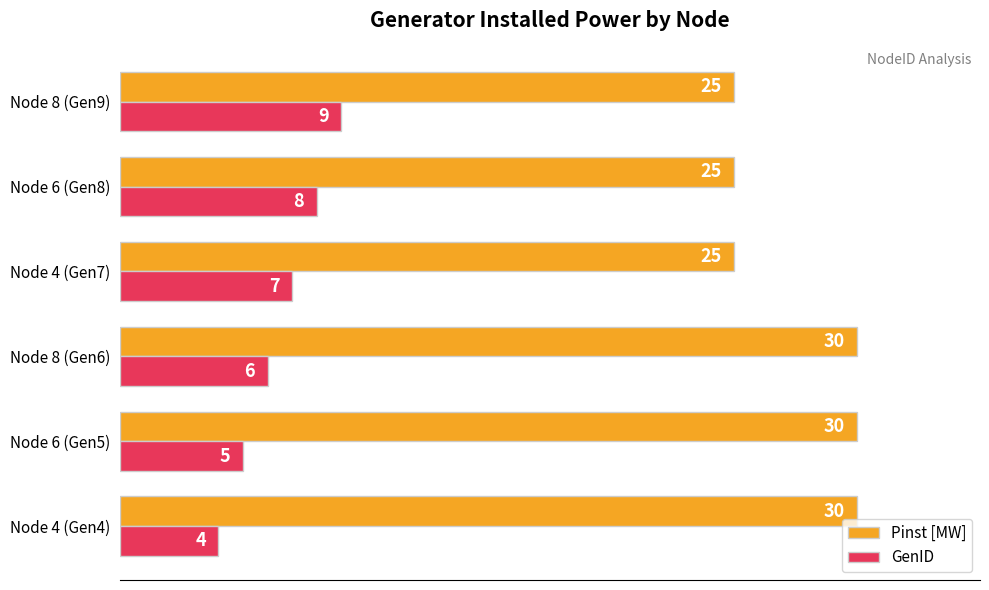

Between Node 4 (Gen4) and Node 8 (Gen6), which series saw the biggest shift?

GenID